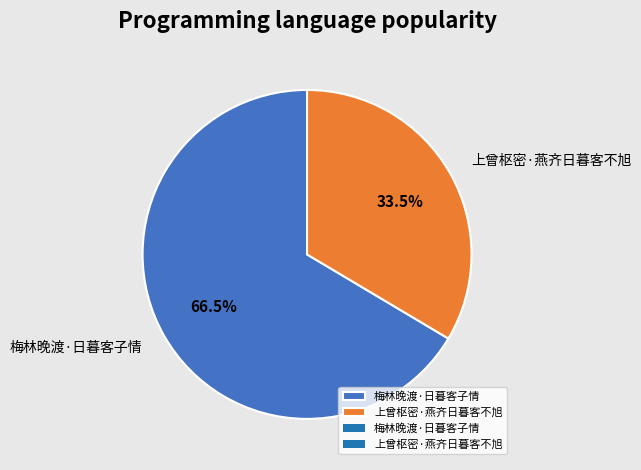

Between 梅林晚渡·日暮客子情 and 上曾枢密·燕齐日暮客不旭, which is larger?

梅林晚渡·日暮客子情